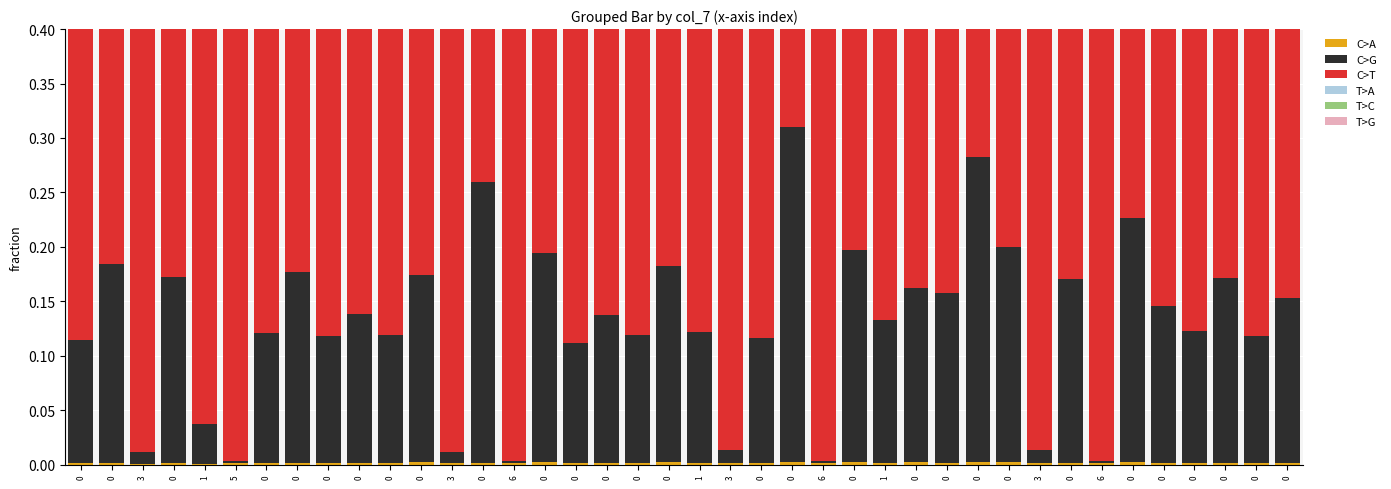

Is it true that C>G equals 0.0 at 3?

True